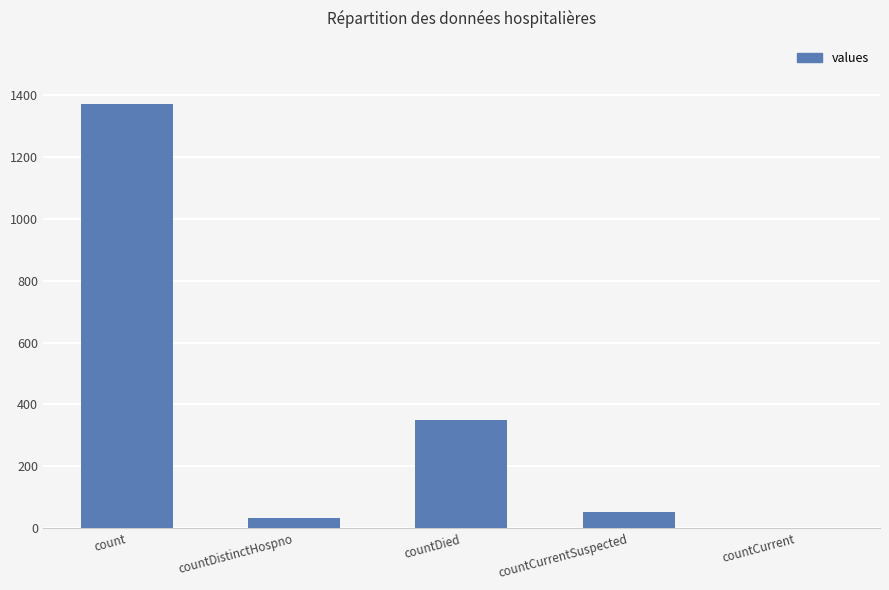

What is the sum of the values at countDistinctHospno and count?

1404